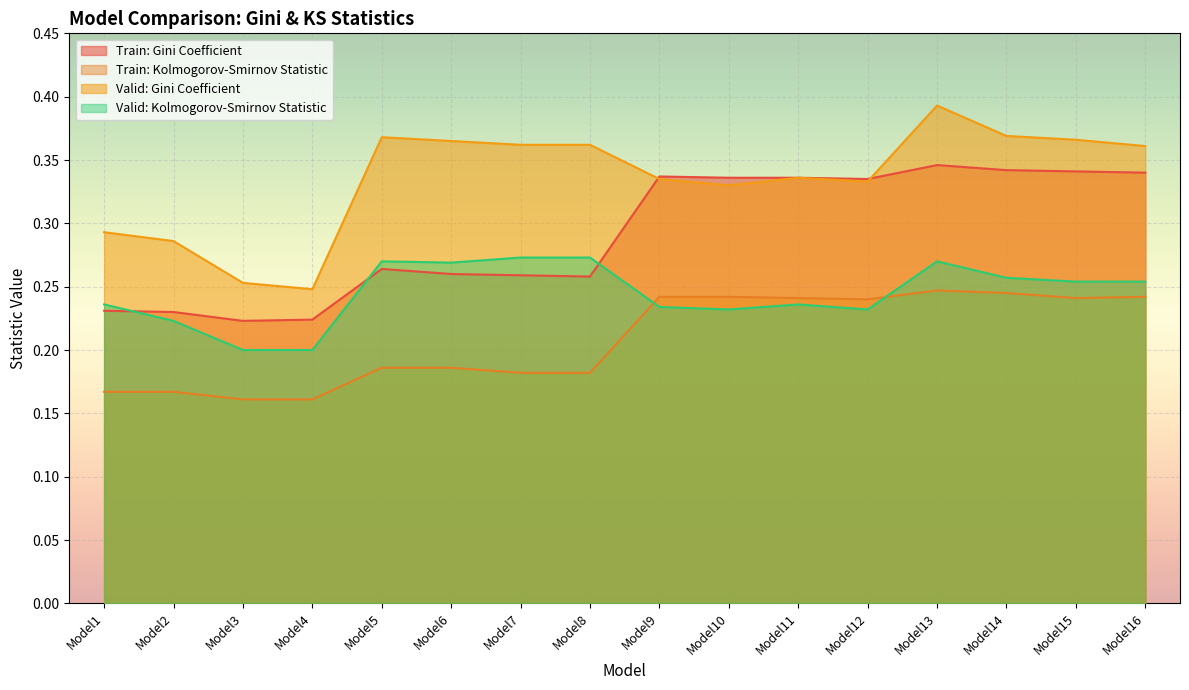

What is the value of the Train: Kolmogorov-Smirnov Statistic point at the 8th from the left?

0.2